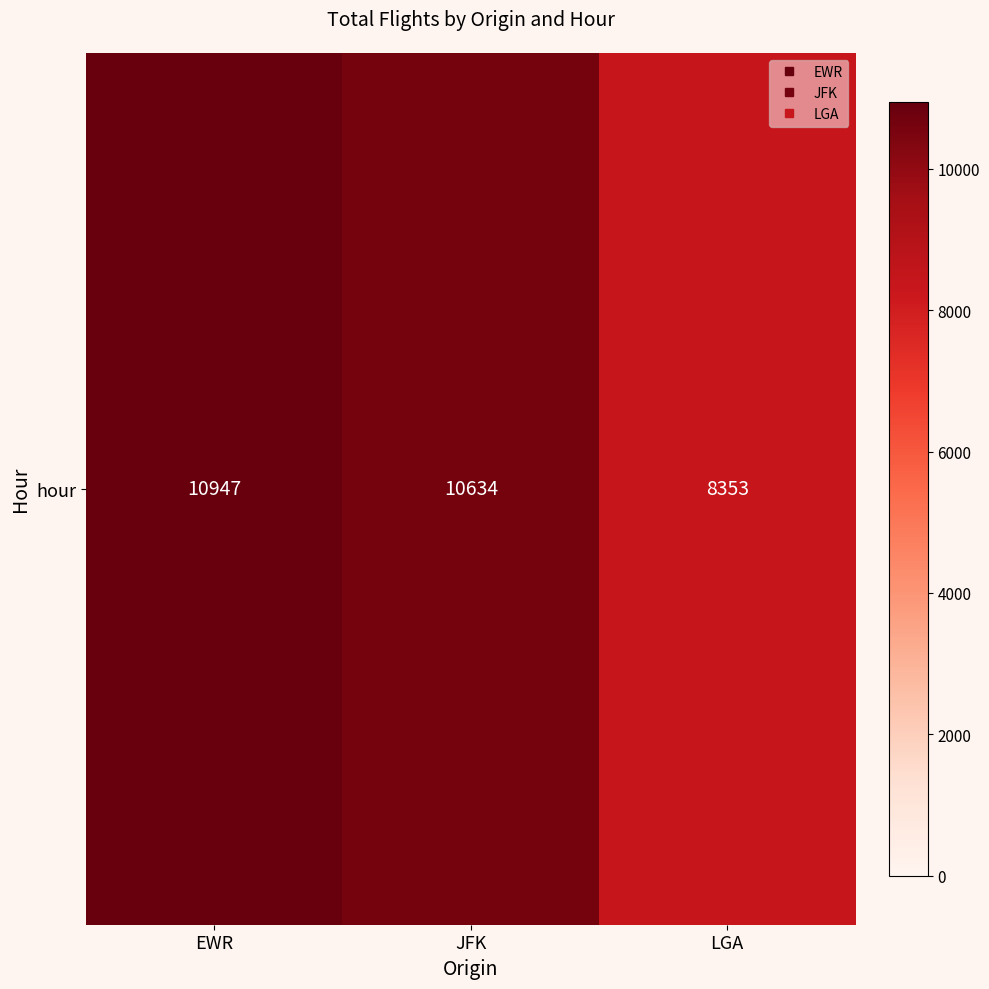

True or false: the data shows 16539 at EWR.

False